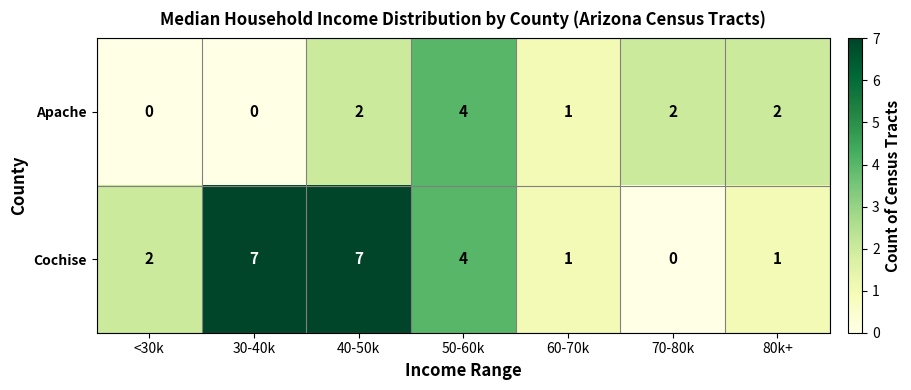

Reading right to left, what are all the values shown in this chart?

Apache: 2	2	1	4	2	0	0
Cochise: 1	0	1	4	7	7	2